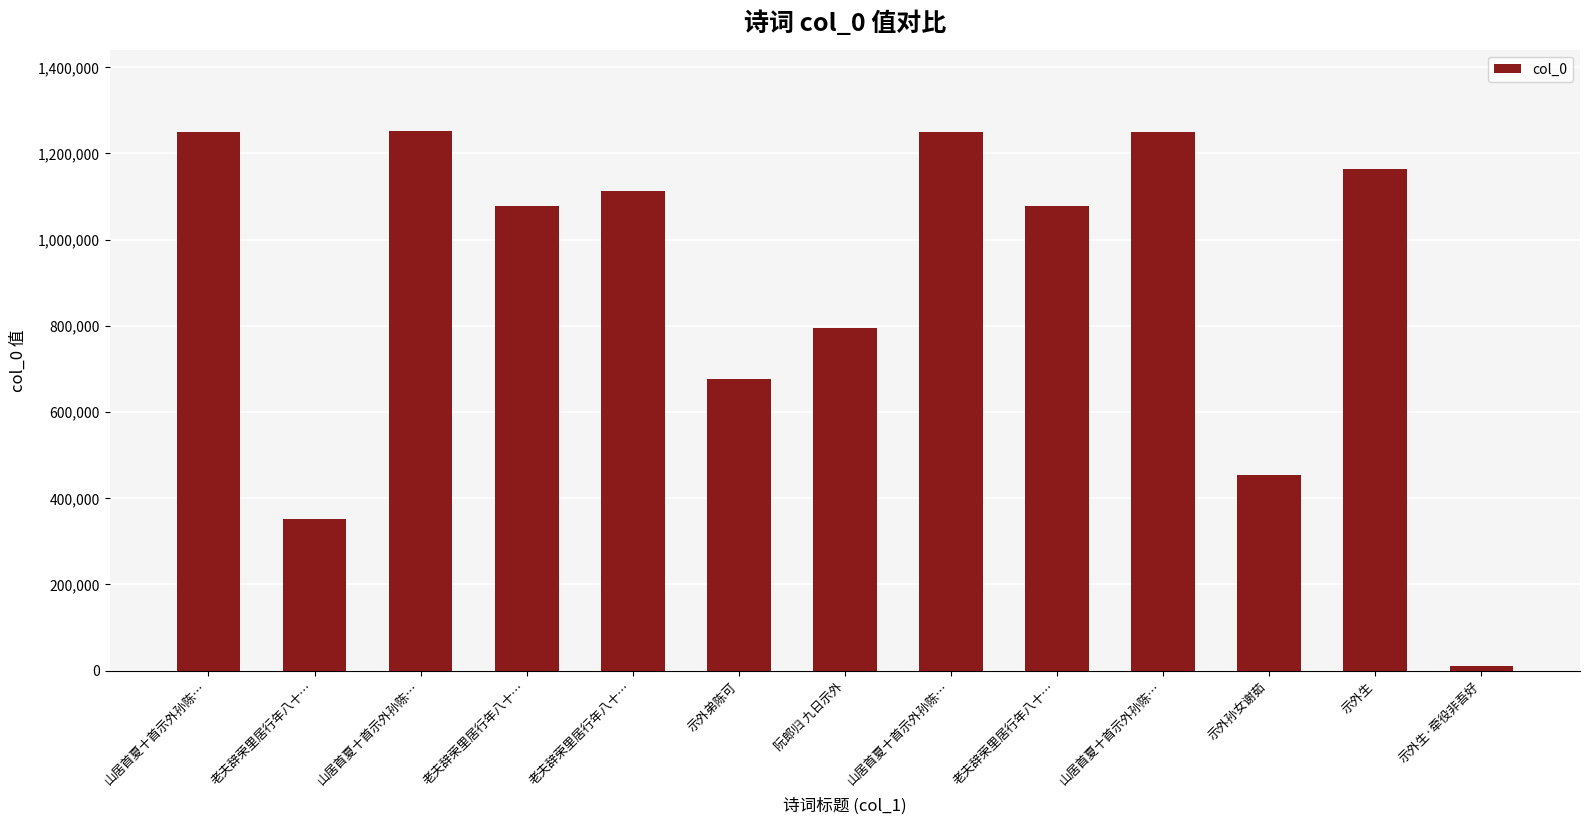

How many series are shown in this chart?

1